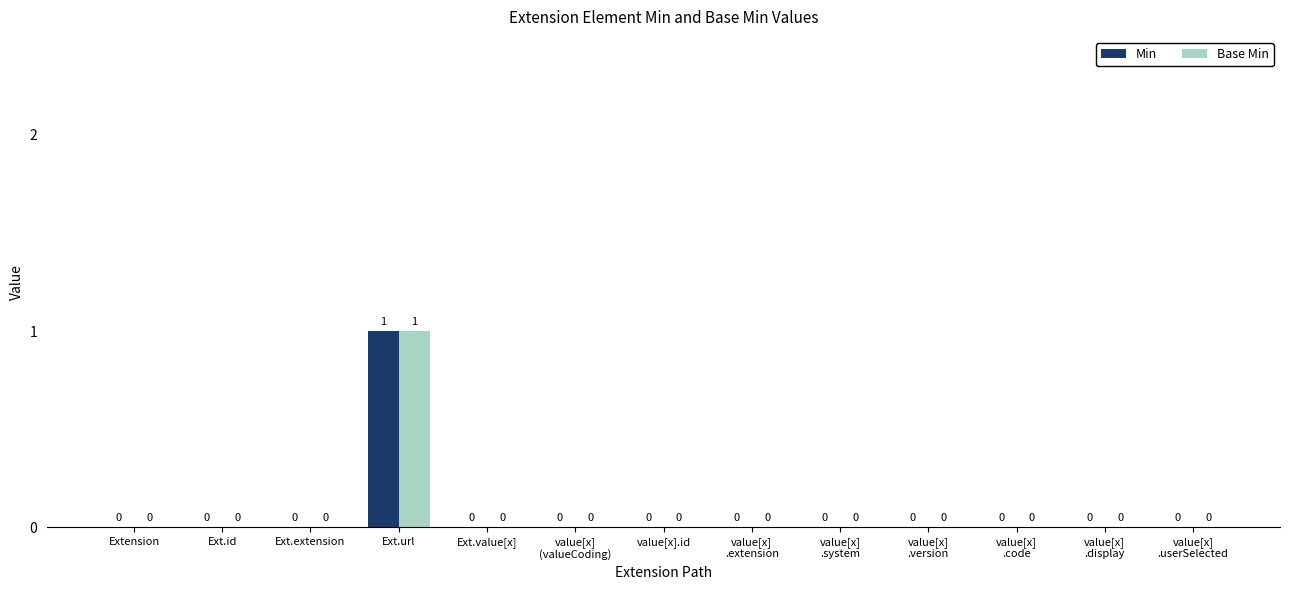

Does the chart contain stacked bars?

No